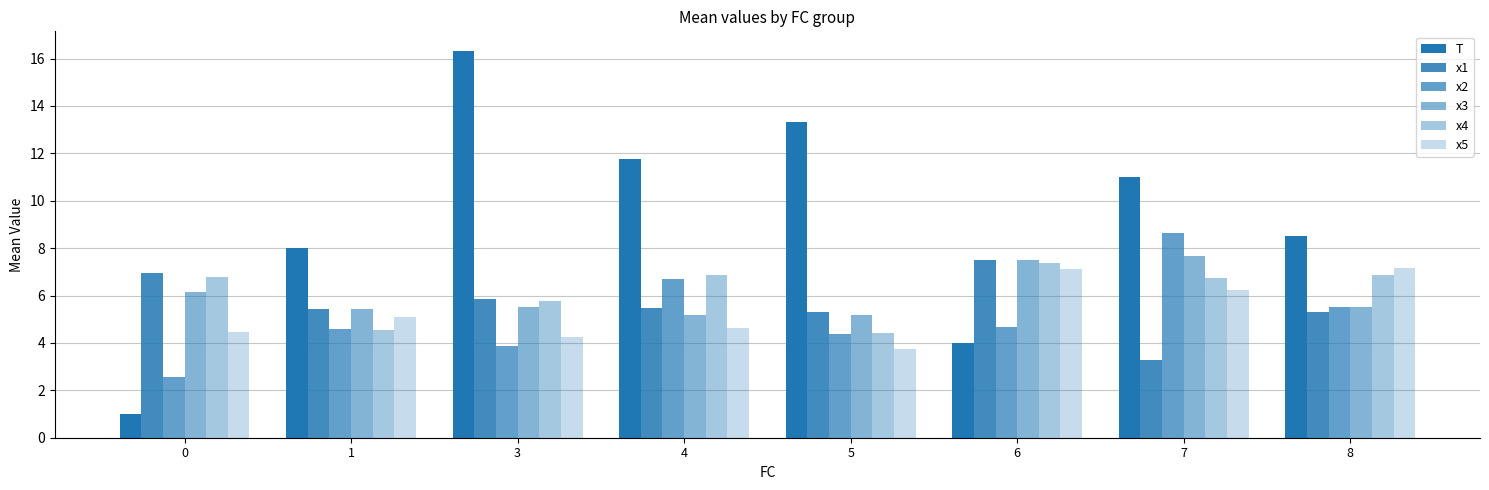

Rank the categories by x5 value from lowest to highest.

5, 3, 0, 4, 1, 7, 6, 8